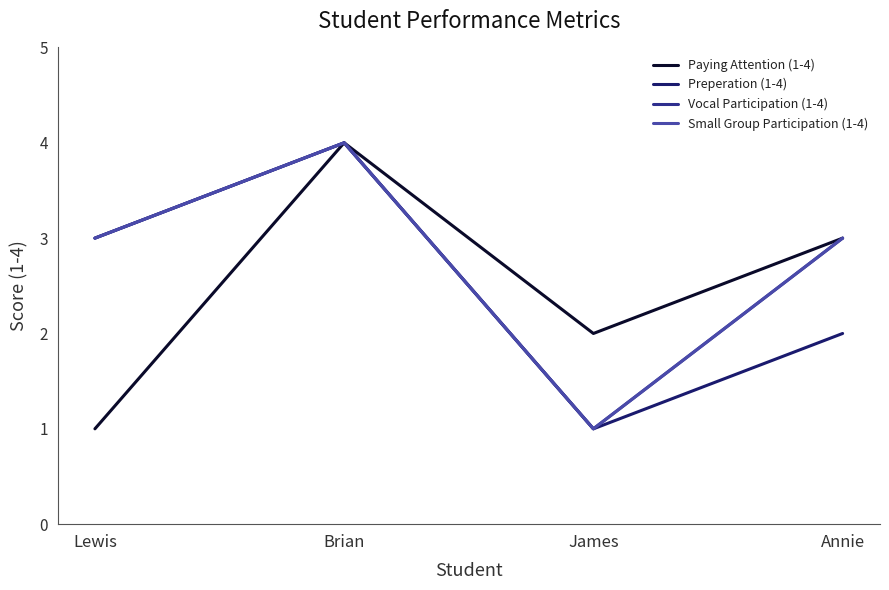

What is the sum of the Vocal Participation (1-4) values at Lewis and Brian?

7